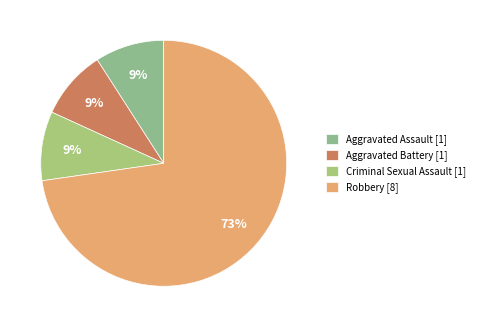

To the nearest percent, what portion does Aggravated Assault represent?

9%